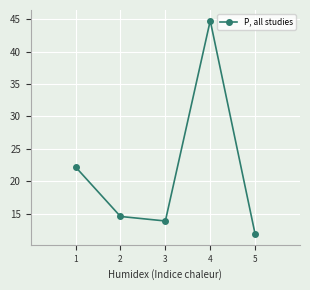

Is it true that the value at 2 is 14.6?

True